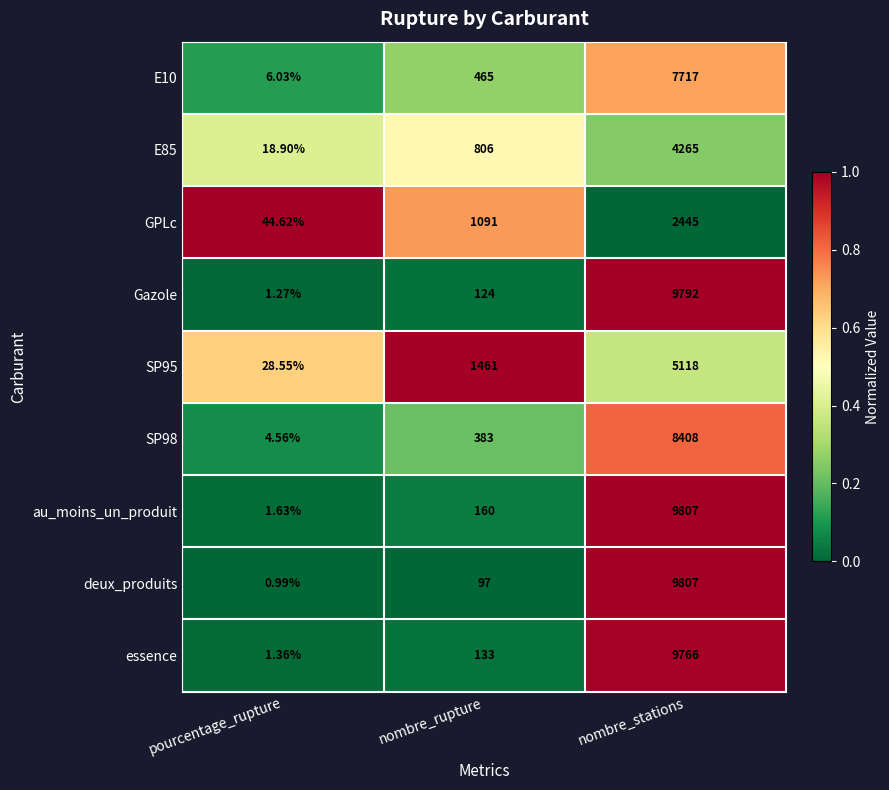

List the labels in order of essence value, largest first.

nombre_stations, nombre_rupture, pourcentage_rupture